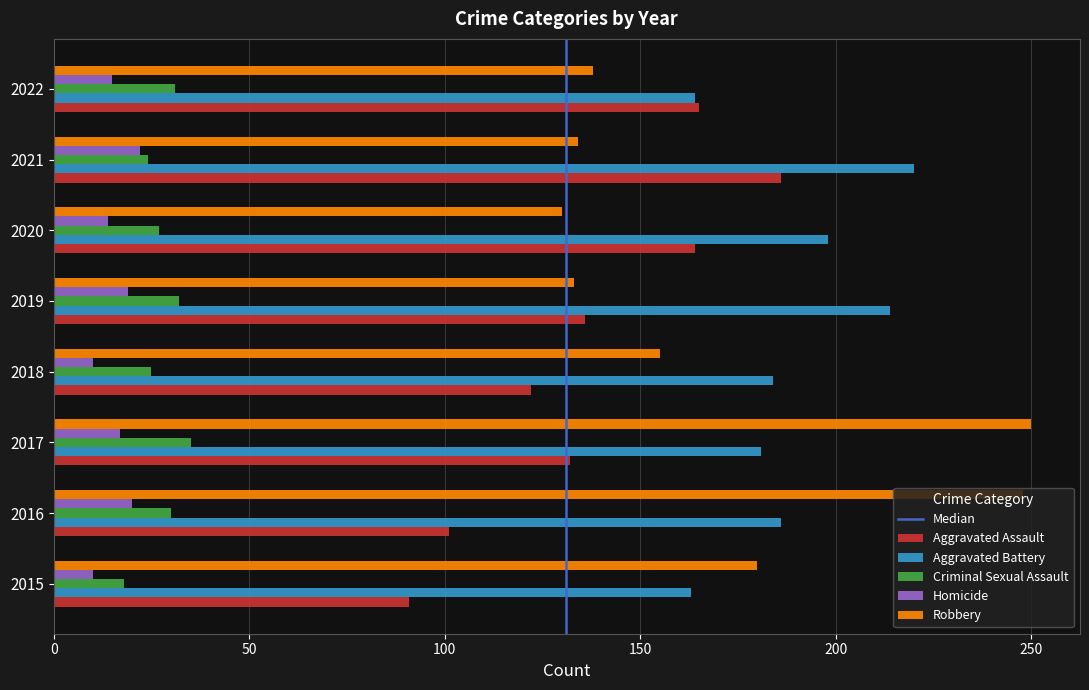

Is the value of Criminal Sexual Assault at 2021 greater than the value of Aggravated Battery at 2016?

No